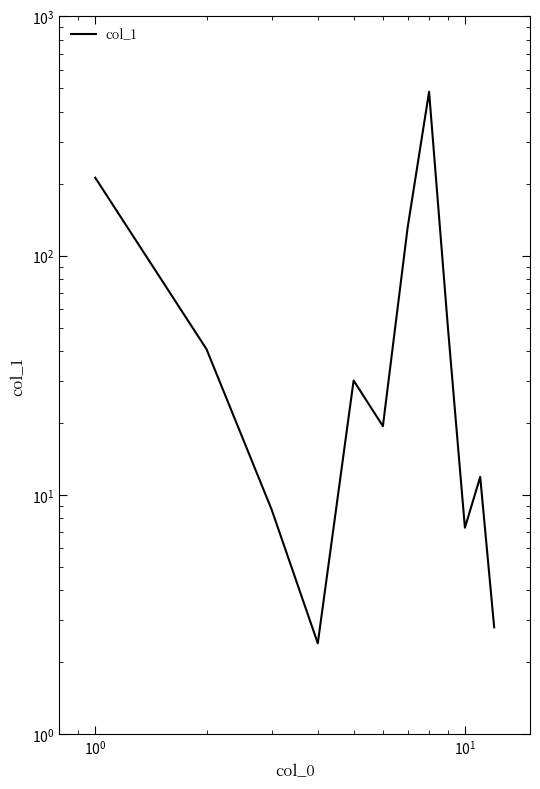

How many values exceed 30?

6